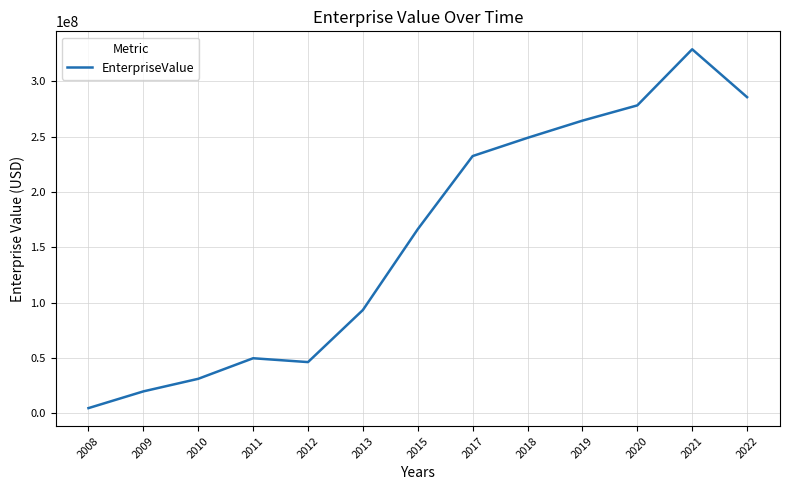

Count the number of categories in the chart.

13